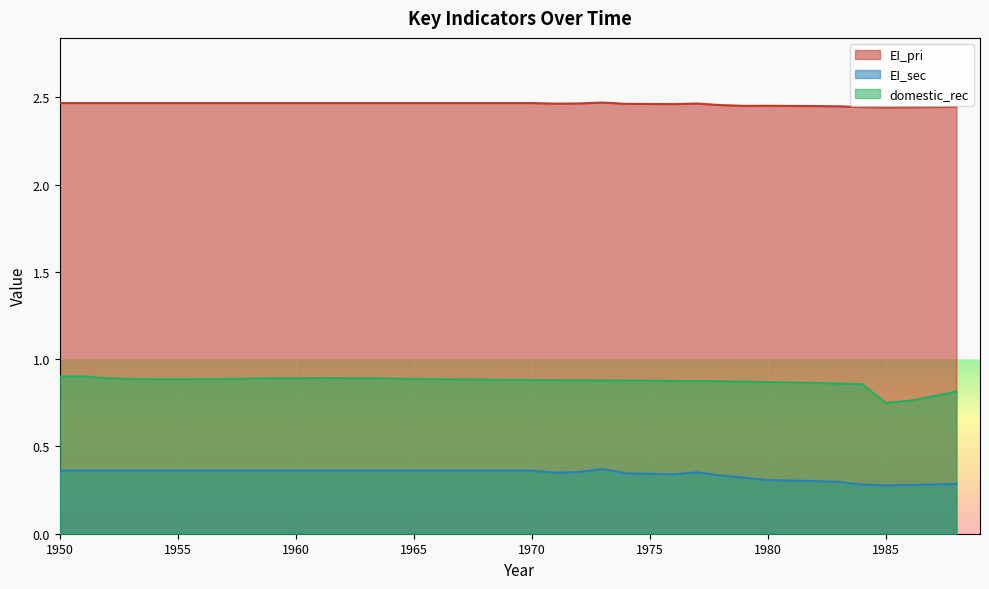

Is the value of EI_sec at 1955 greater than the value of domestic_rec at 1971?

No